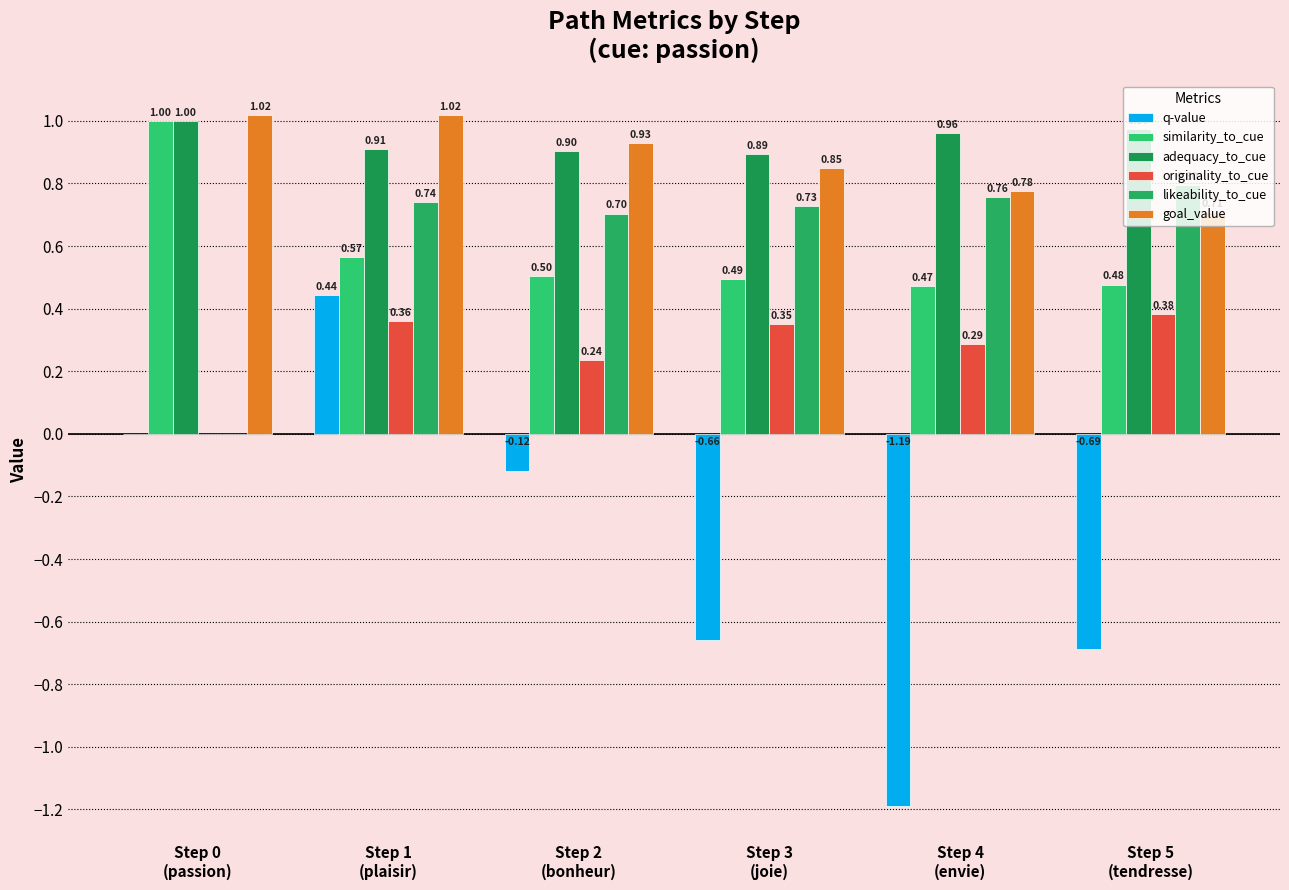

Is the value of q-value at Step 2
(bonheur) greater than the value of similarity_to_cue at Step 1
(plaisir)?

No